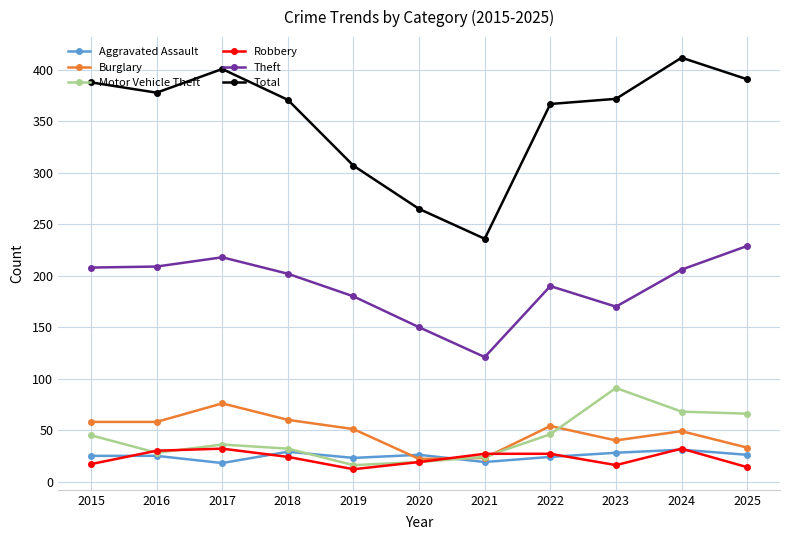

Is the value of Total at 2016 greater than the value of Aggravated Assault at 2016?

Yes